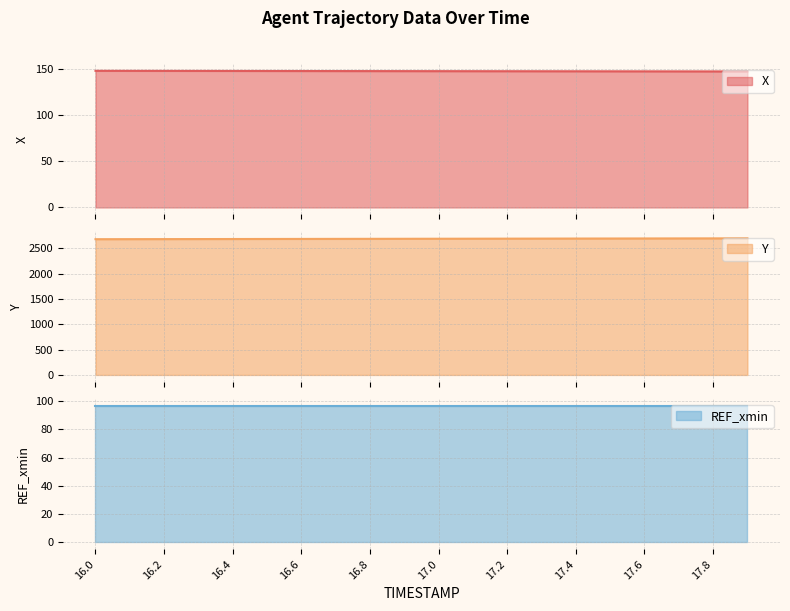

What position from the right is 16.8?

12